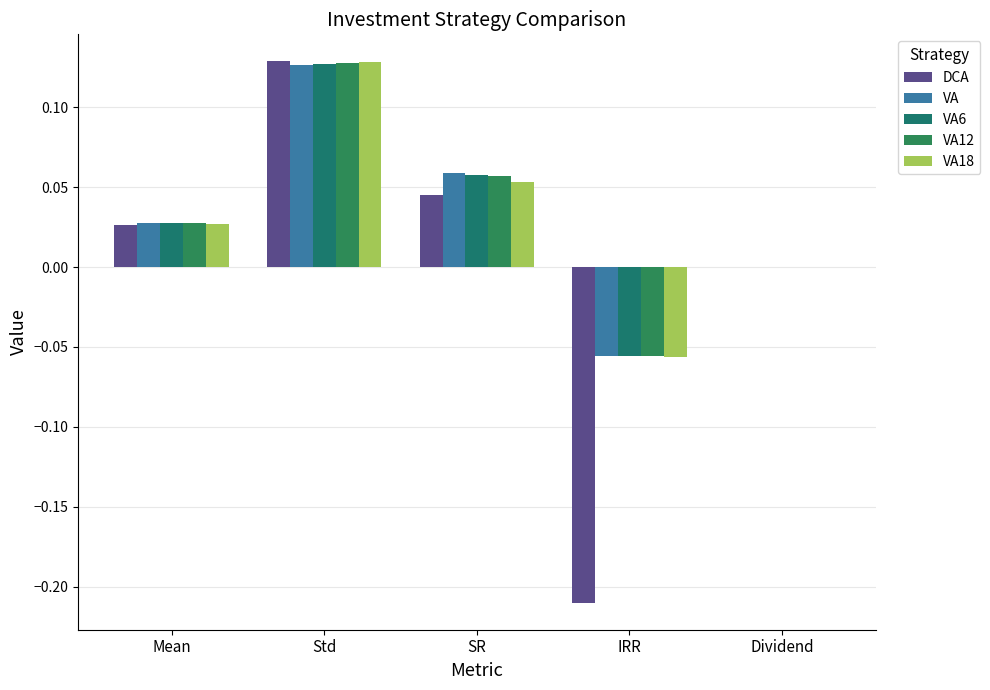

How many data points does each series have?

5